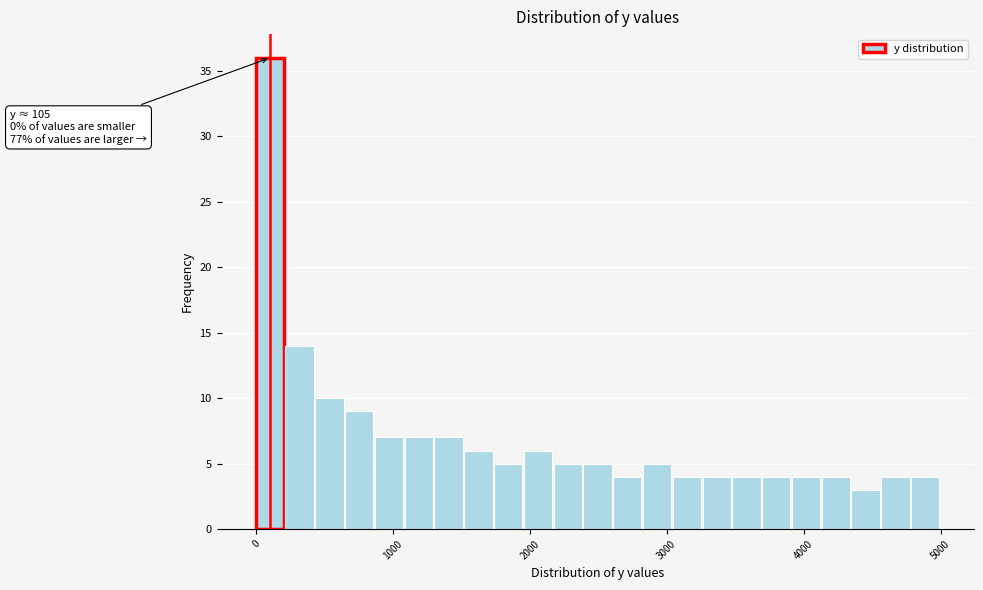

Read against the x-axis, roughly where is the centre of the tallest bar?

100